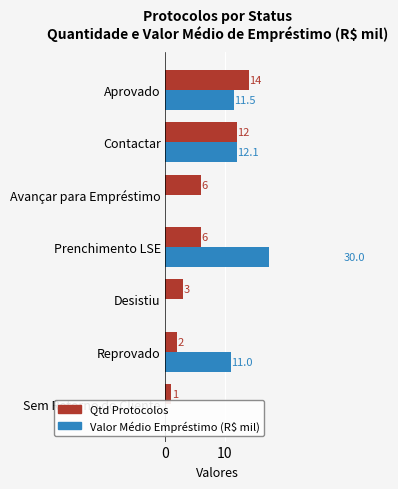

At Desistiu, list the series in order from smallest to largest.

Valor Médio Empréstimo (R$ mil), Qtd Protocolos